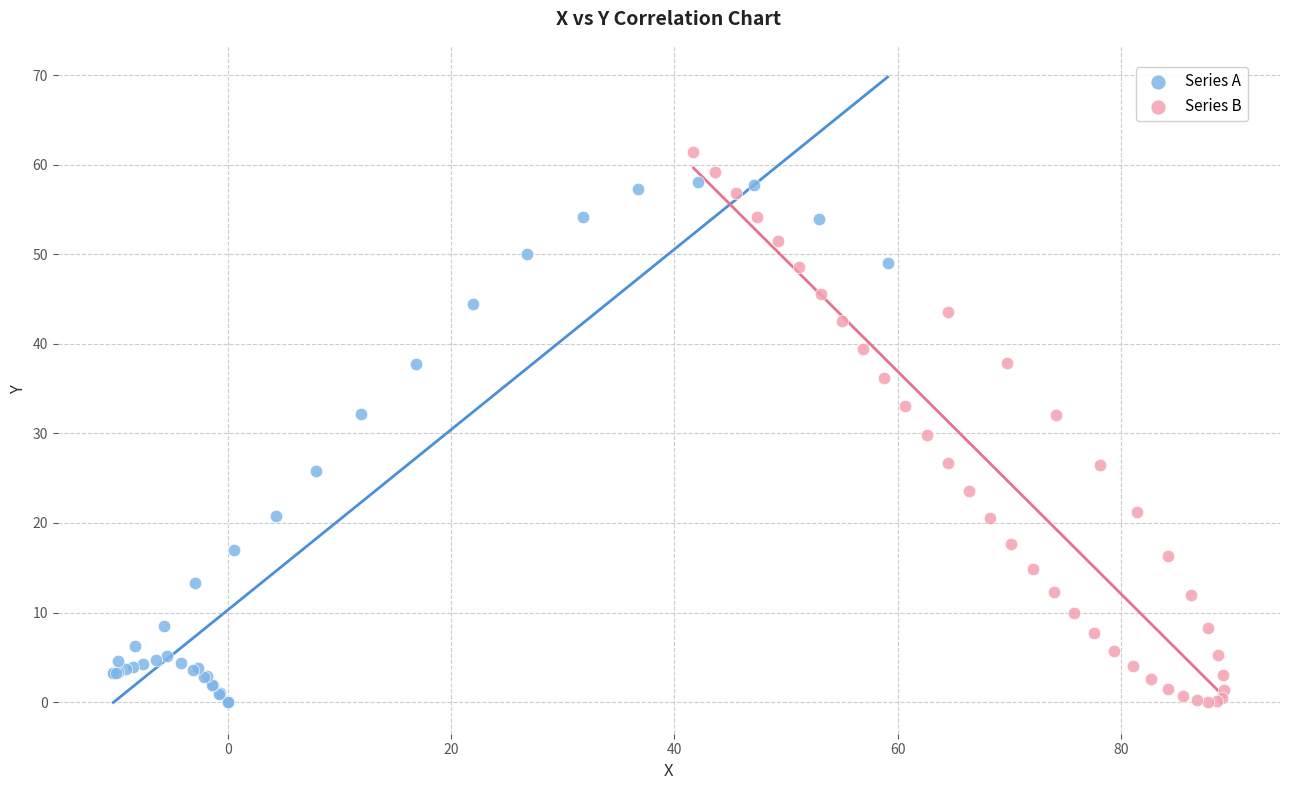

What are all the series names shown in the legend?

Series A, Series B